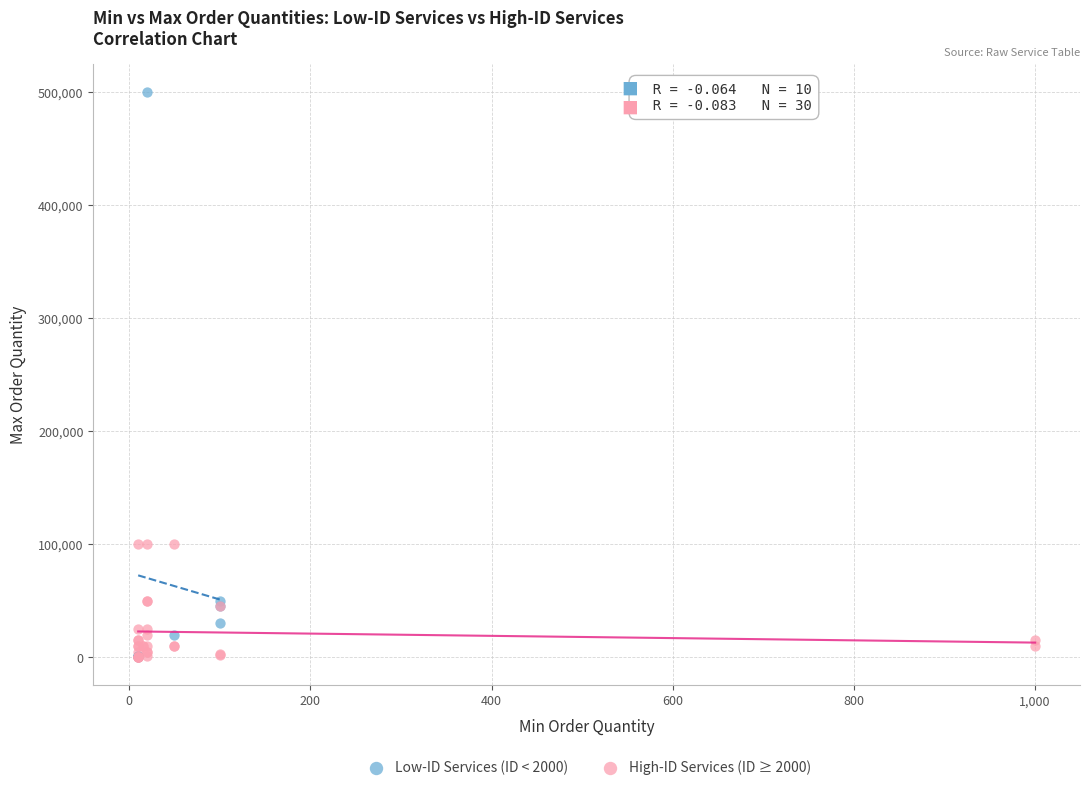

Which series reaches the maximum Y coordinate?

Low-ID Services (ID < 2000)